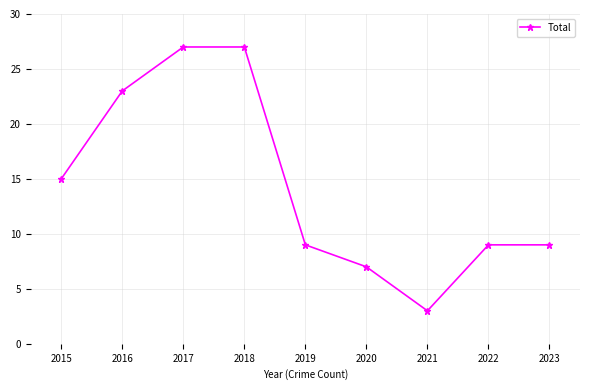

What is the maximum value shown in the chart?

27